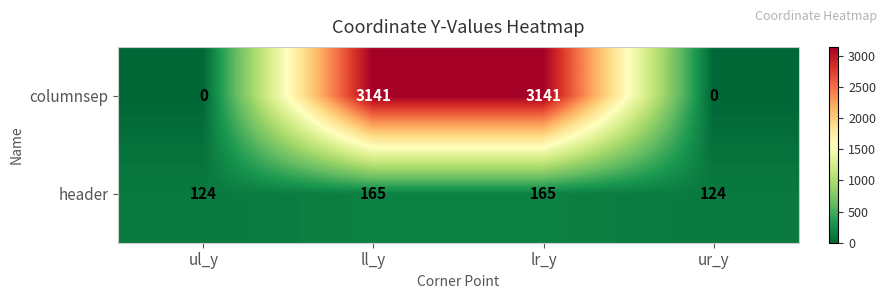

What is the spread (max minus min) of values at ul_y?

124